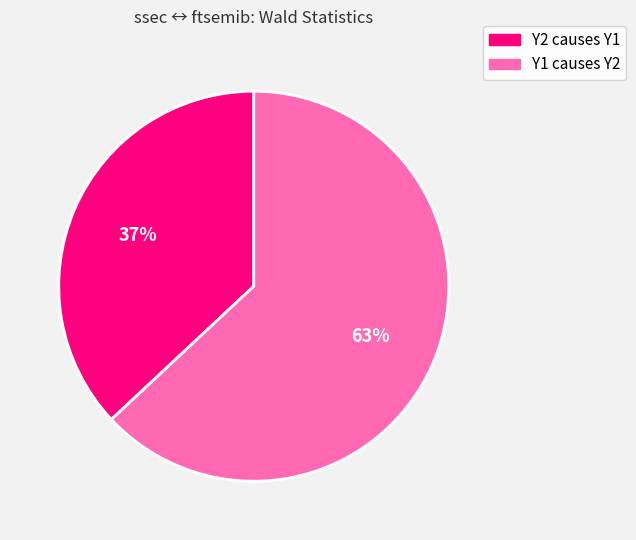

Which has a higher value, Y1 causes Y2 or Y2 causes Y1?

Y1 causes Y2